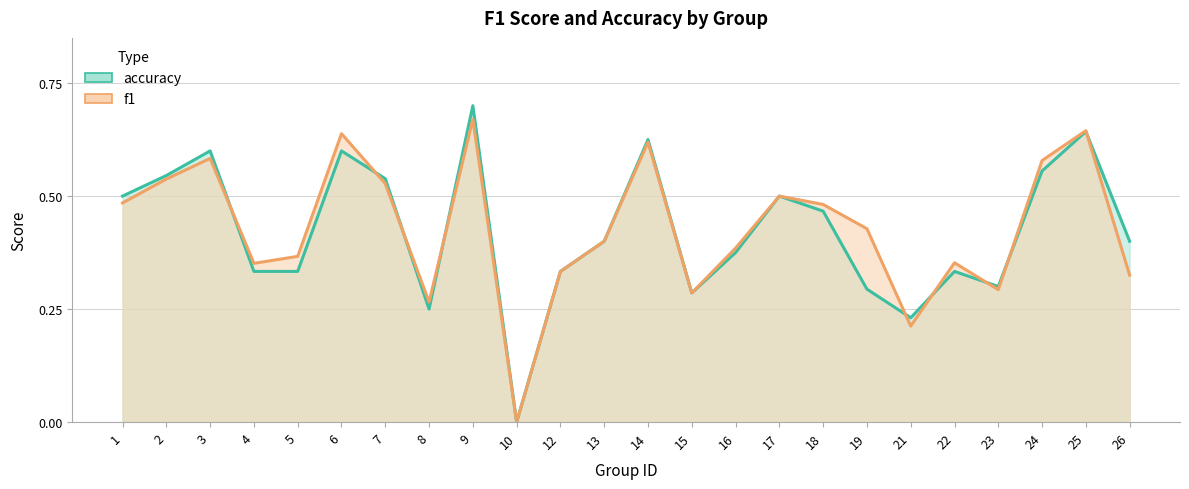

Reading left to right, list all the values displayed in this chart.

f1: 0.5	0.5	0.6	0.4	0.4	0.6	0.5	0.3	0.7	0.0	0.3	0.4	0.6	0.3	0.4	0.5	0.5	0.4	0.2	0.4	0.3	0.6	0.6	0.3
accuracy: 0.5	0.5	0.6	0.3	0.3	0.6	0.5	0.2	0.7	0.0	0.3	0.4	0.6	0.3	0.4	0.5	0.5	0.3	0.2	0.3	0.3	0.6	0.6	0.4